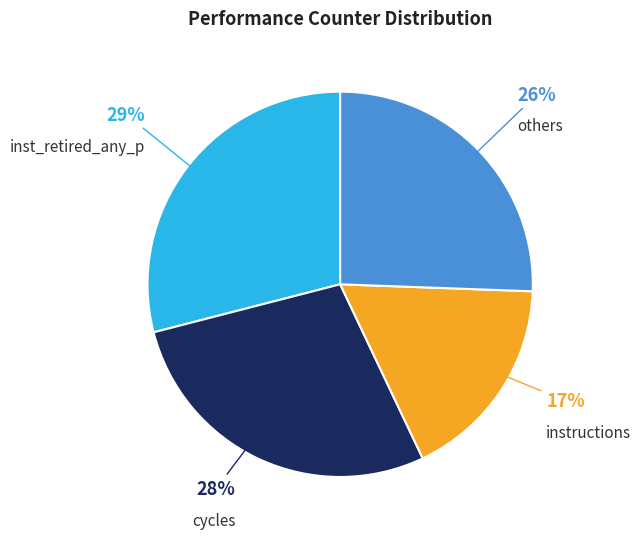

To the nearest percent, what is the difference between the largest and smallest slice percentages?

12%